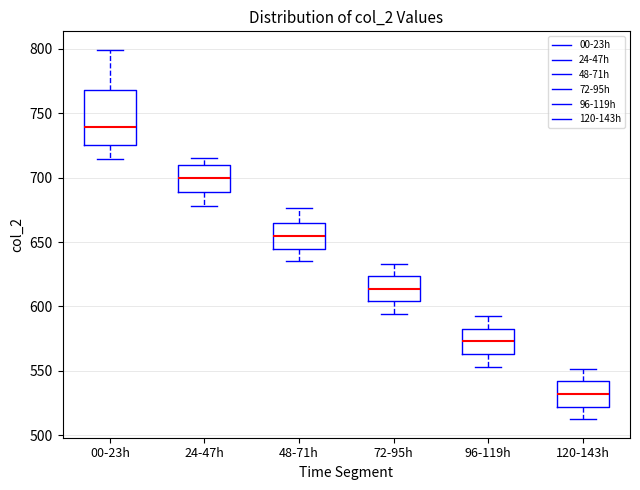

Where does the median line of the box for 48-71h sit on the y-axis? The values are not printed on the chart, so give them approximately, as read against the axis.

655